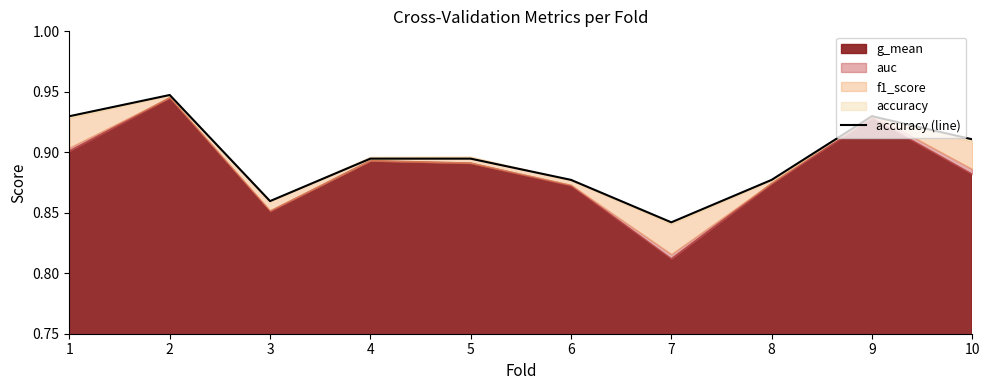

List the labels in order of value, smallest first.

7, 3, 6, 8, 4, 5, 10, 1, 9, 2